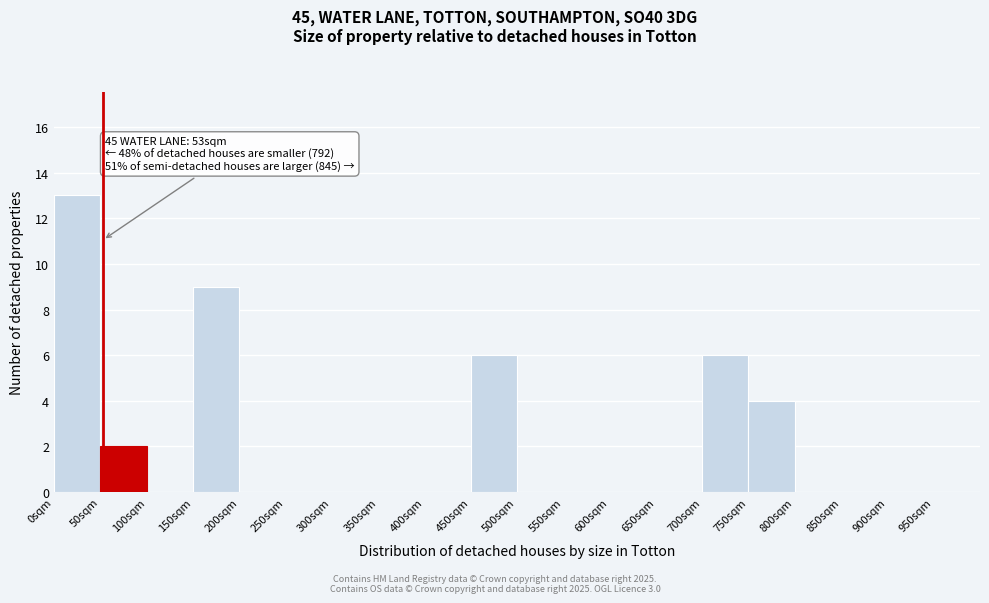

Which range on the x-axis has the tallest bar?

0 to 50